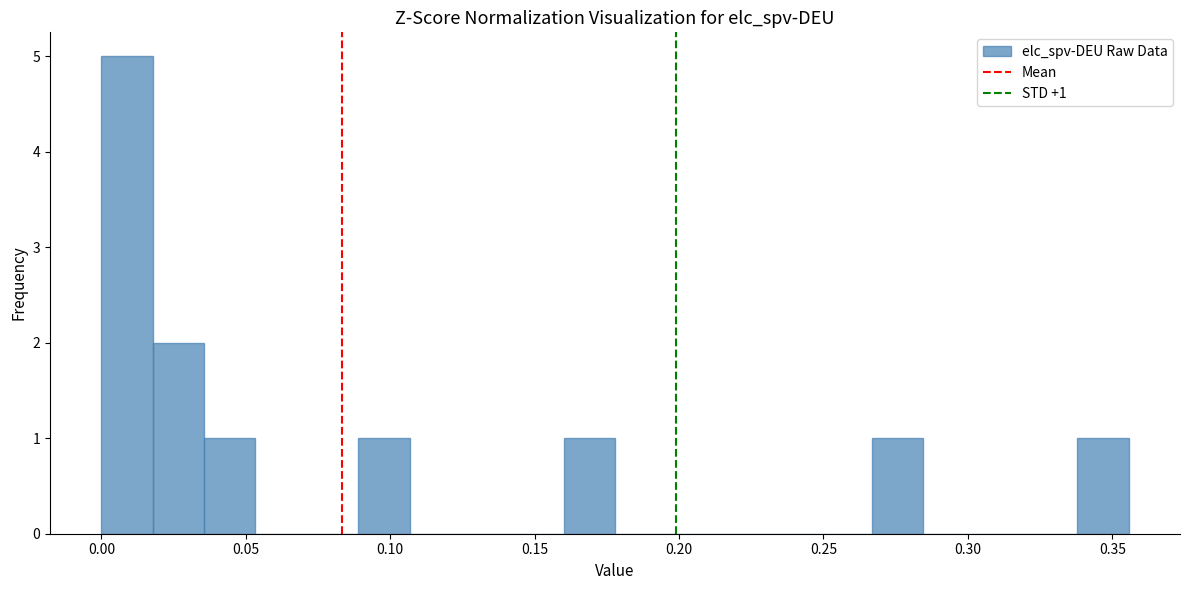

Around what value on the x-axis is the tallest bar? Give the approximate position of its centre, as read against the axis.

0.010